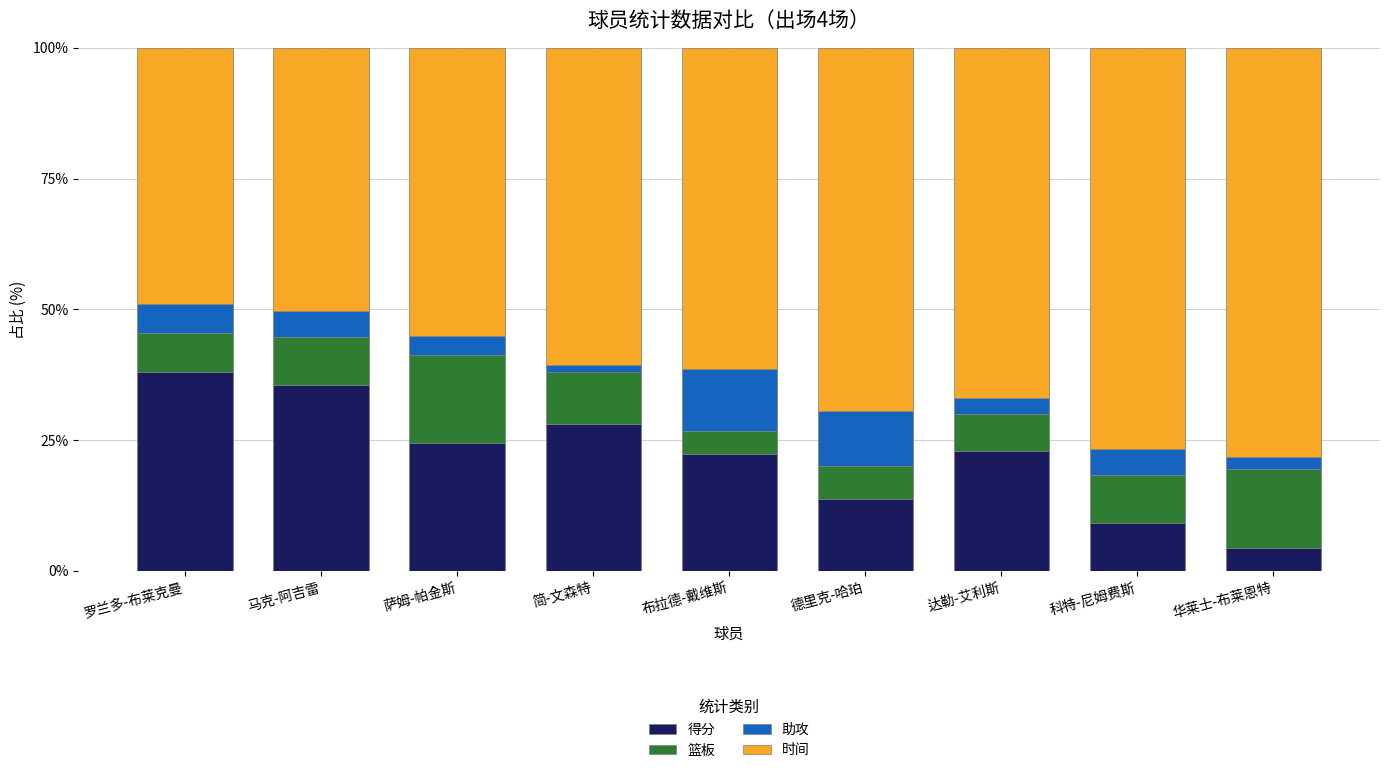

What is the total value across all series at 德里克-哈珀?

100.0